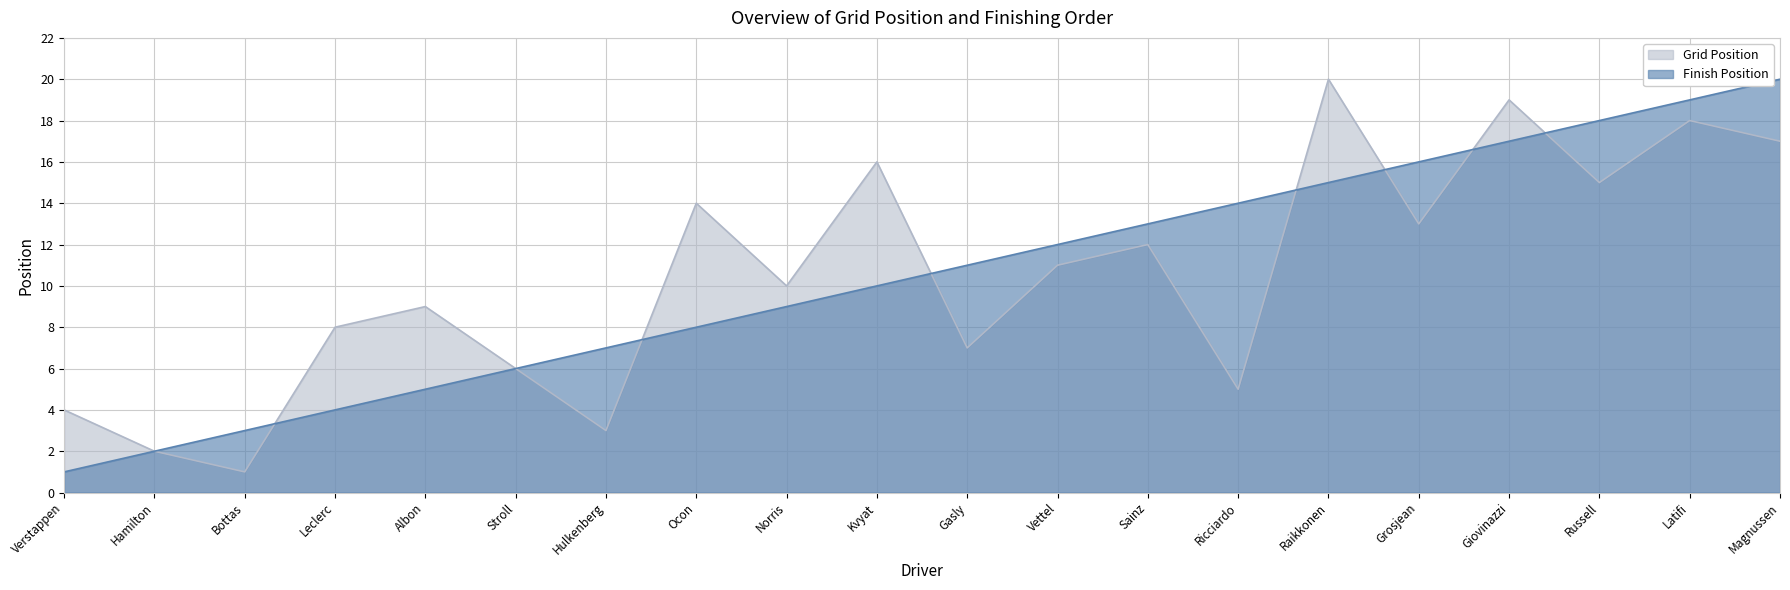

At how many categories does at least one series exceed 9?

13